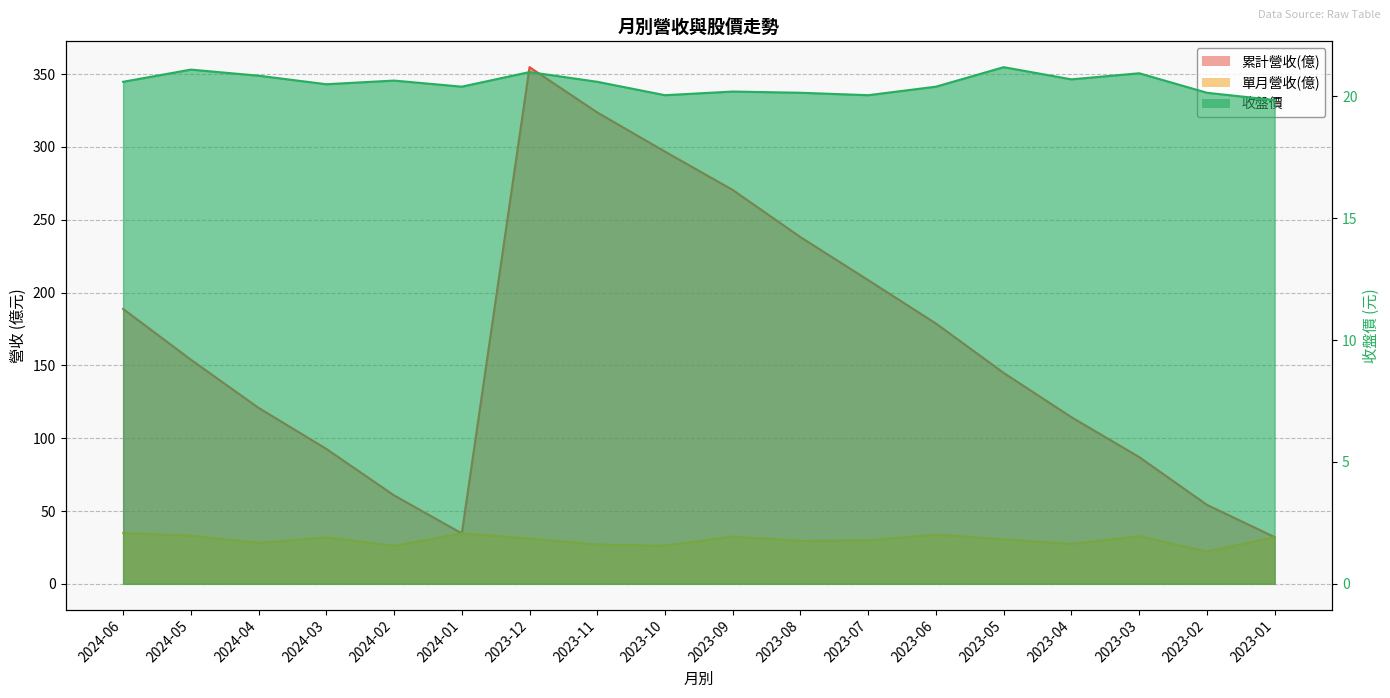

True or false: 累計營收(億) and 單月營收(億) intersect in this chart.

False